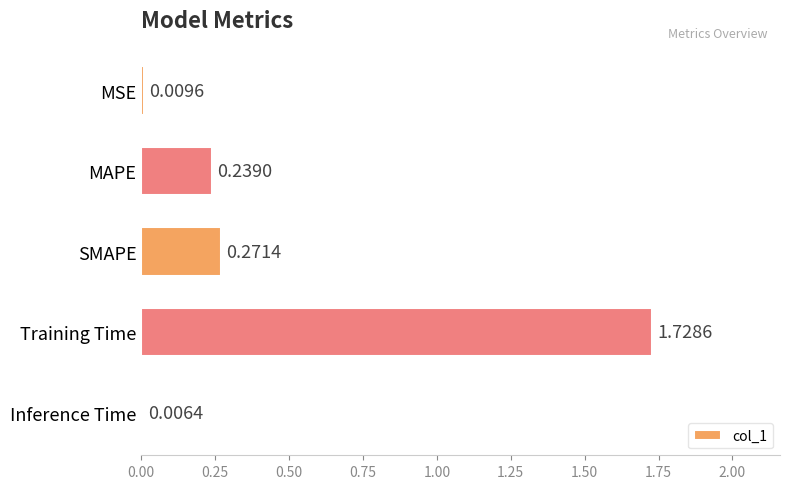

Where is the data nearest to the value 0?

Inference Time